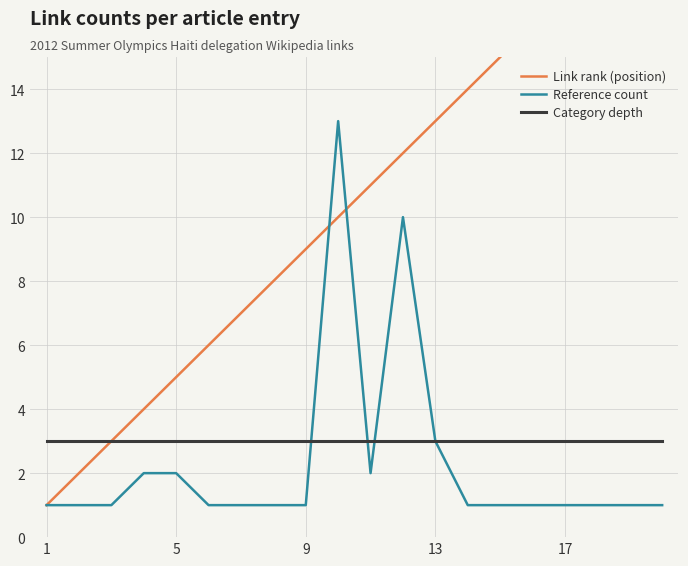

The value of Category depth at 9 is 2. True or false?

False